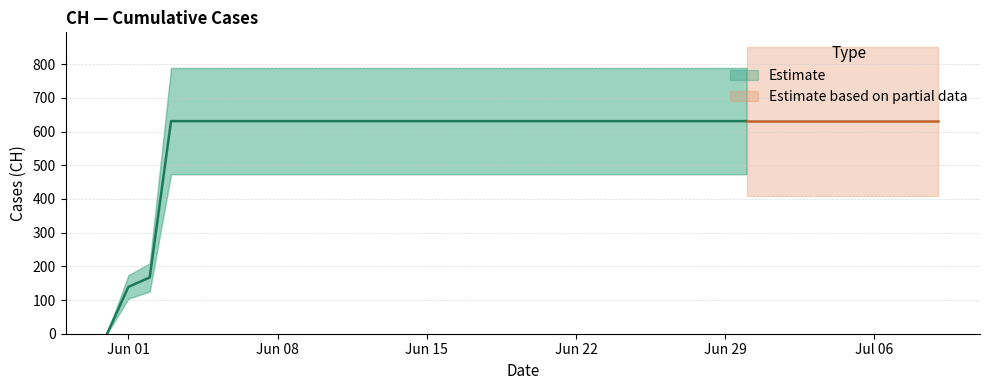

Reading left to right, what are all the values shown in this chart?

0	139	167	631	631	631	631	631	631	631	631	631	631	631	631	631	631	631	631	631	631	631	631	631	631	631	631	631	631	631	631	631	631	631	631	631	631	631	631	631